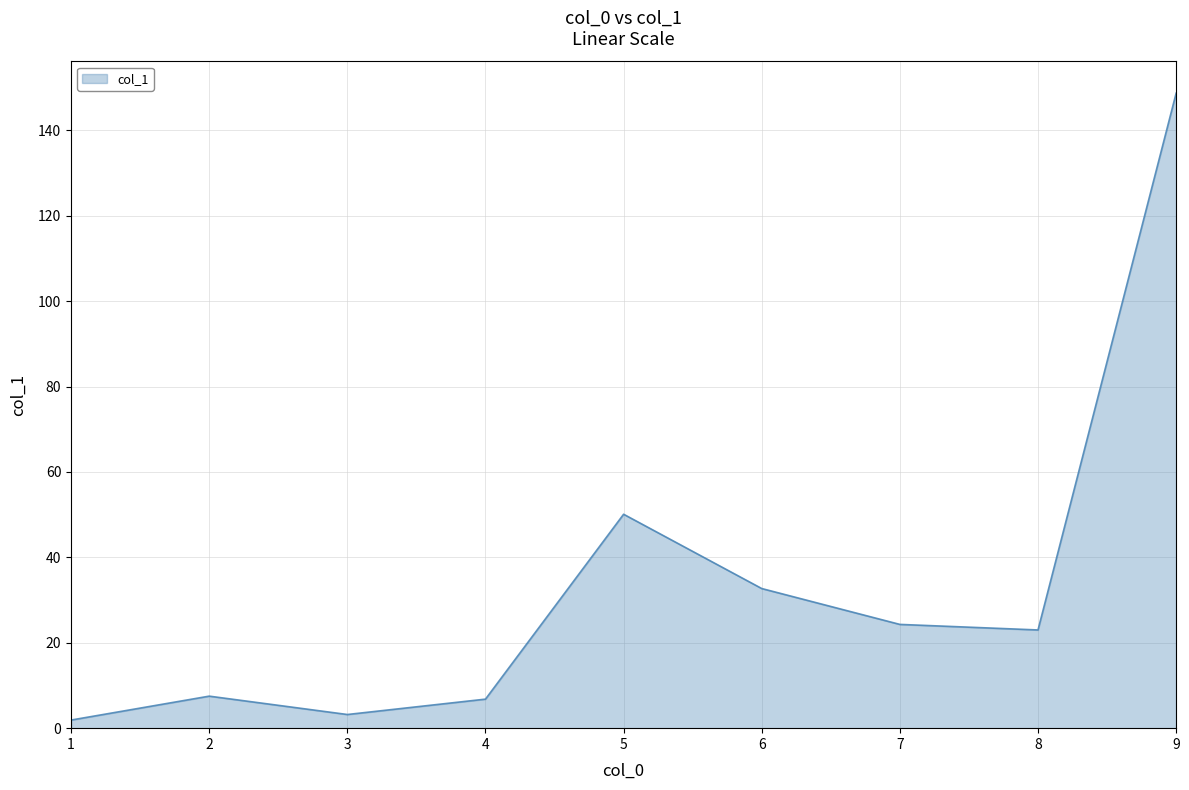

True or false: the data shows 6.8 at 4.

True